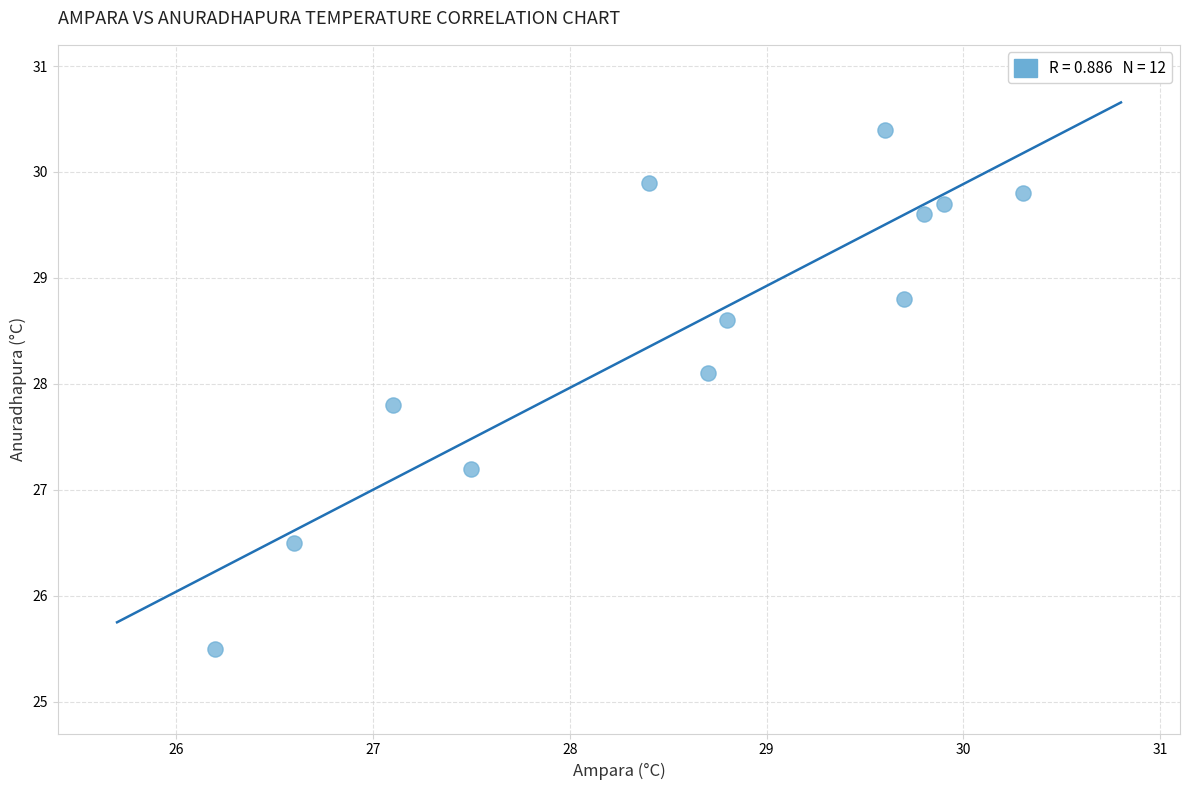

What is the average Y value?

28.5